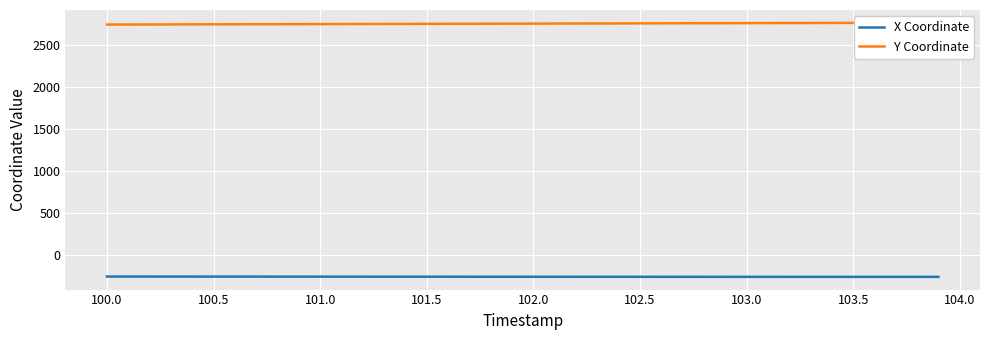

What is the maximum value for X Coordinate?

-259.3